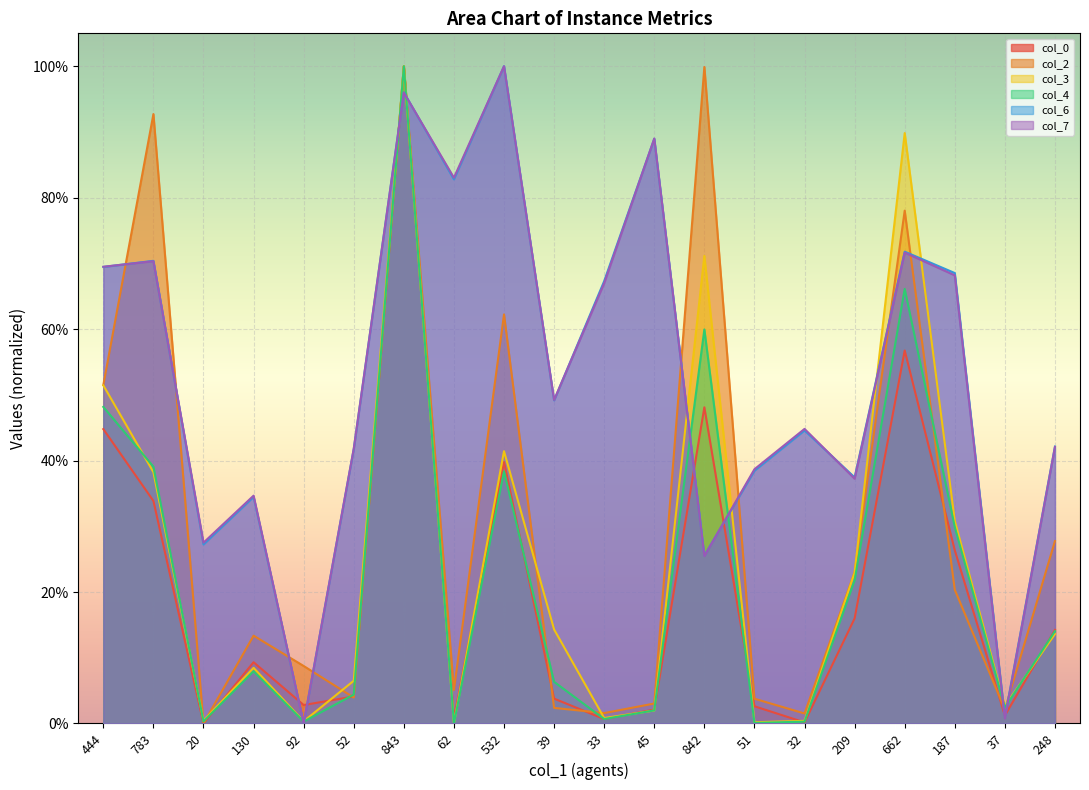

Rank the series by their maximum value, from lowest to highest.

col_0, col_2, col_3, col_4, col_6, col_7